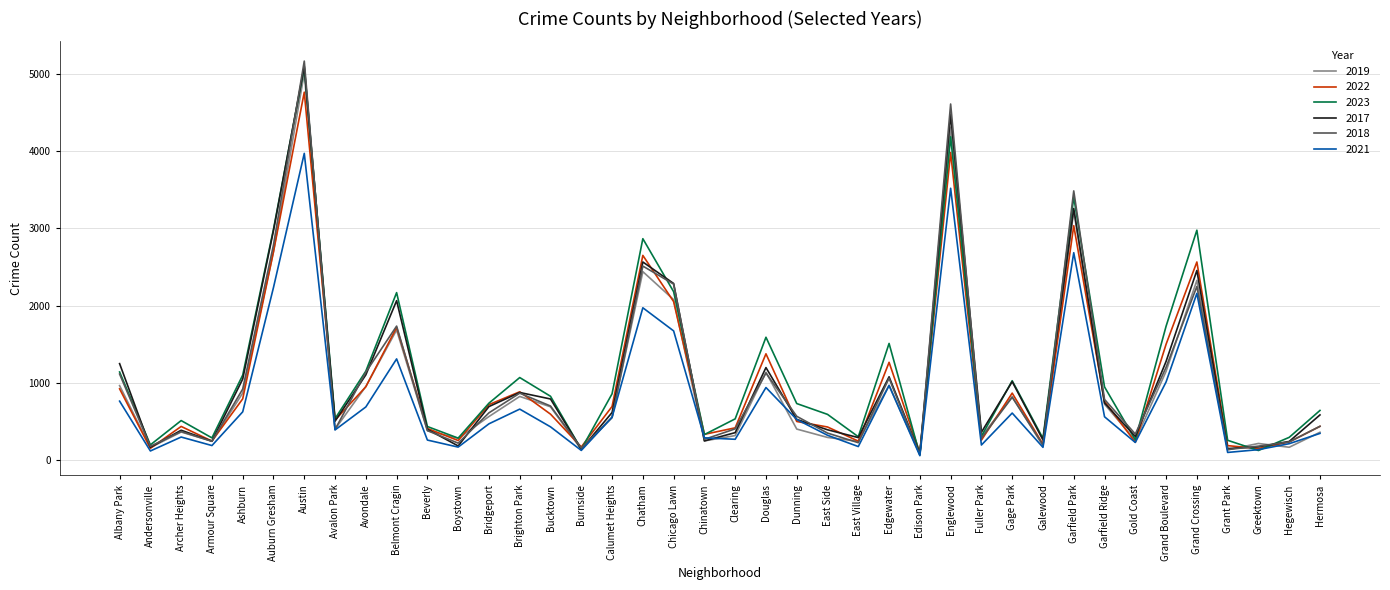

The 2023 series shows 3186 at Chicago Lawn. True or false?

False